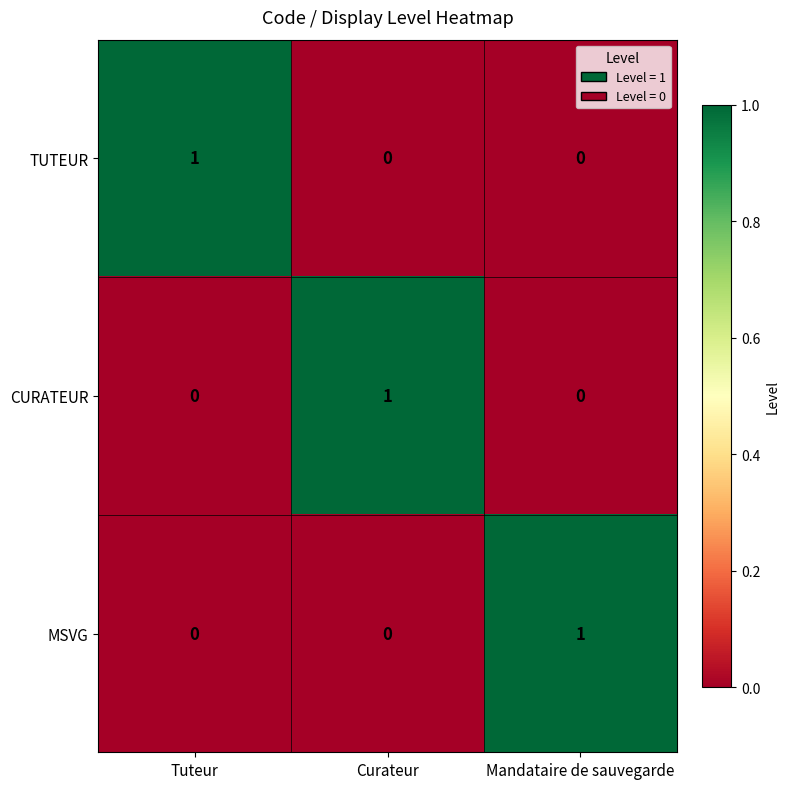

Is it true that CURATEUR equals 0 at Tuteur?

True